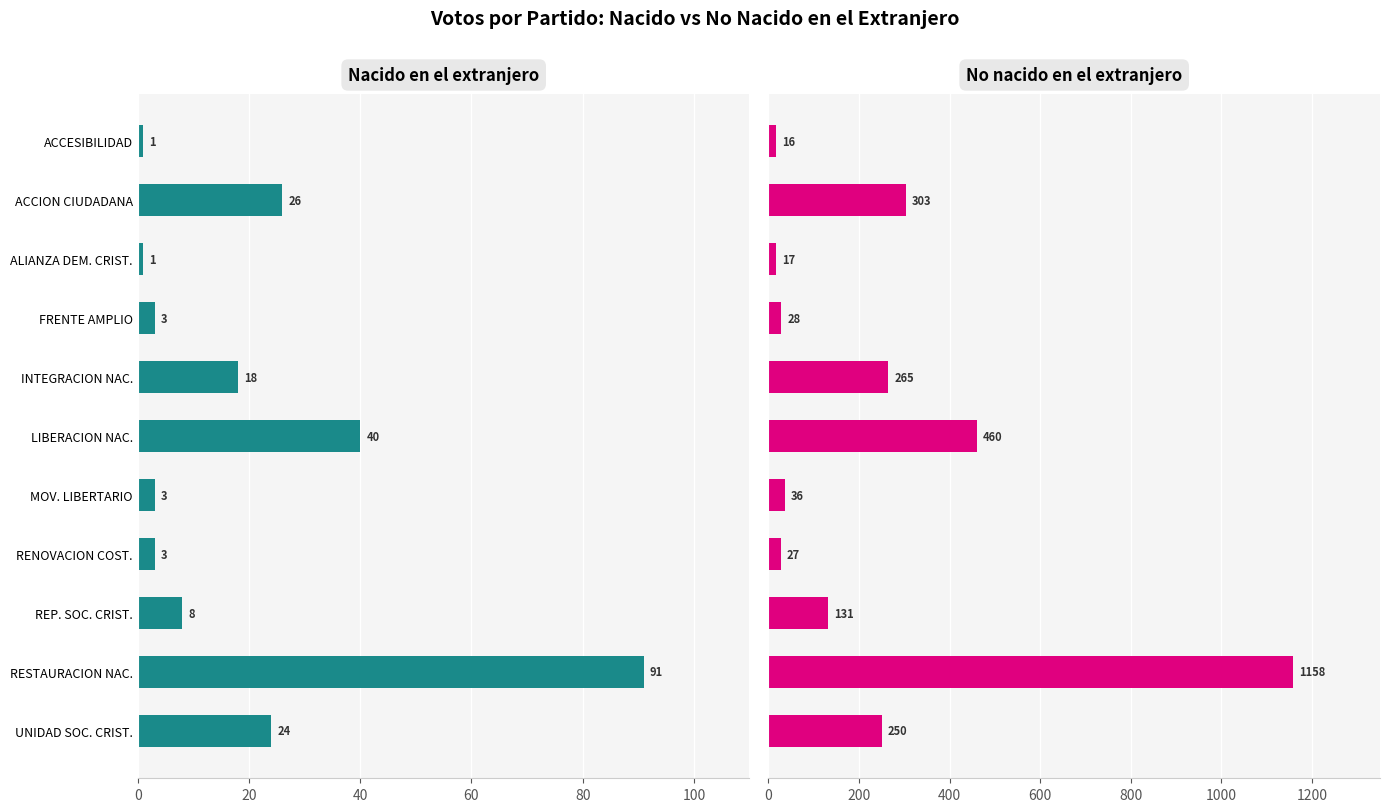

At how many categories does at least one series exceed 413?

2